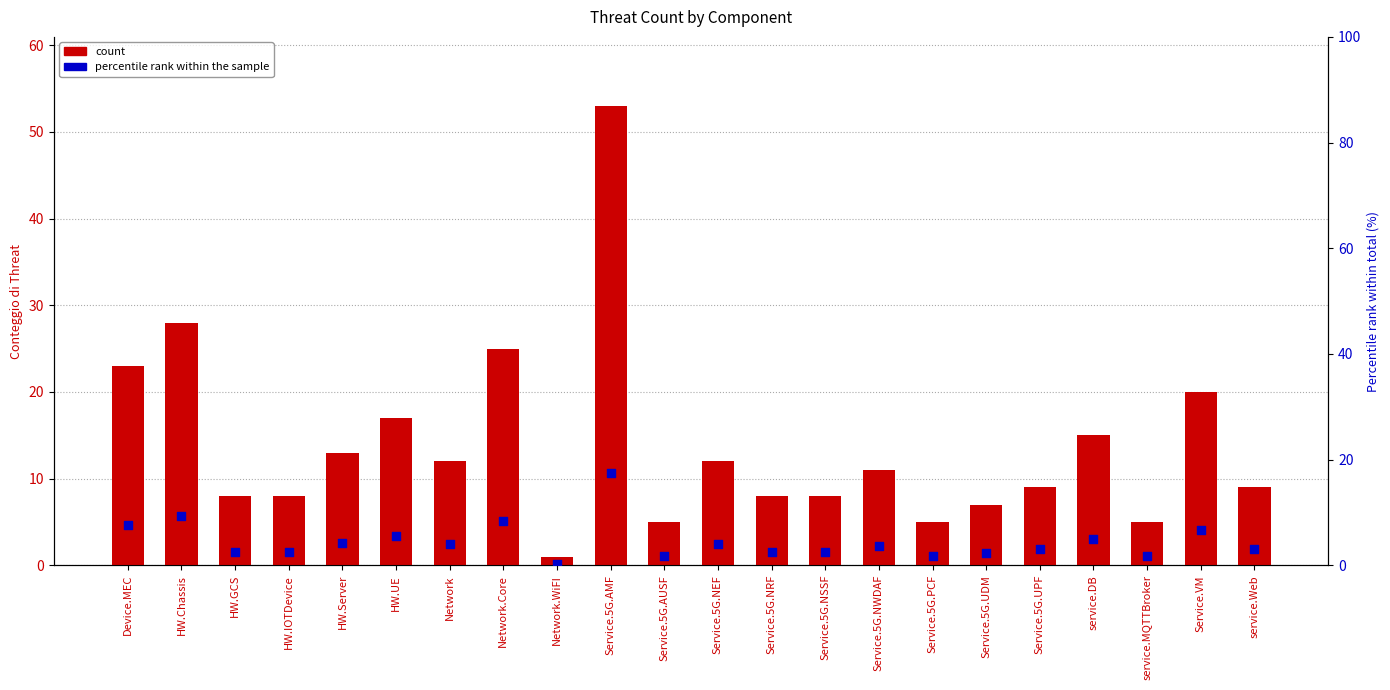

Which series has the largest total across all categories?

Conteggio di Threat